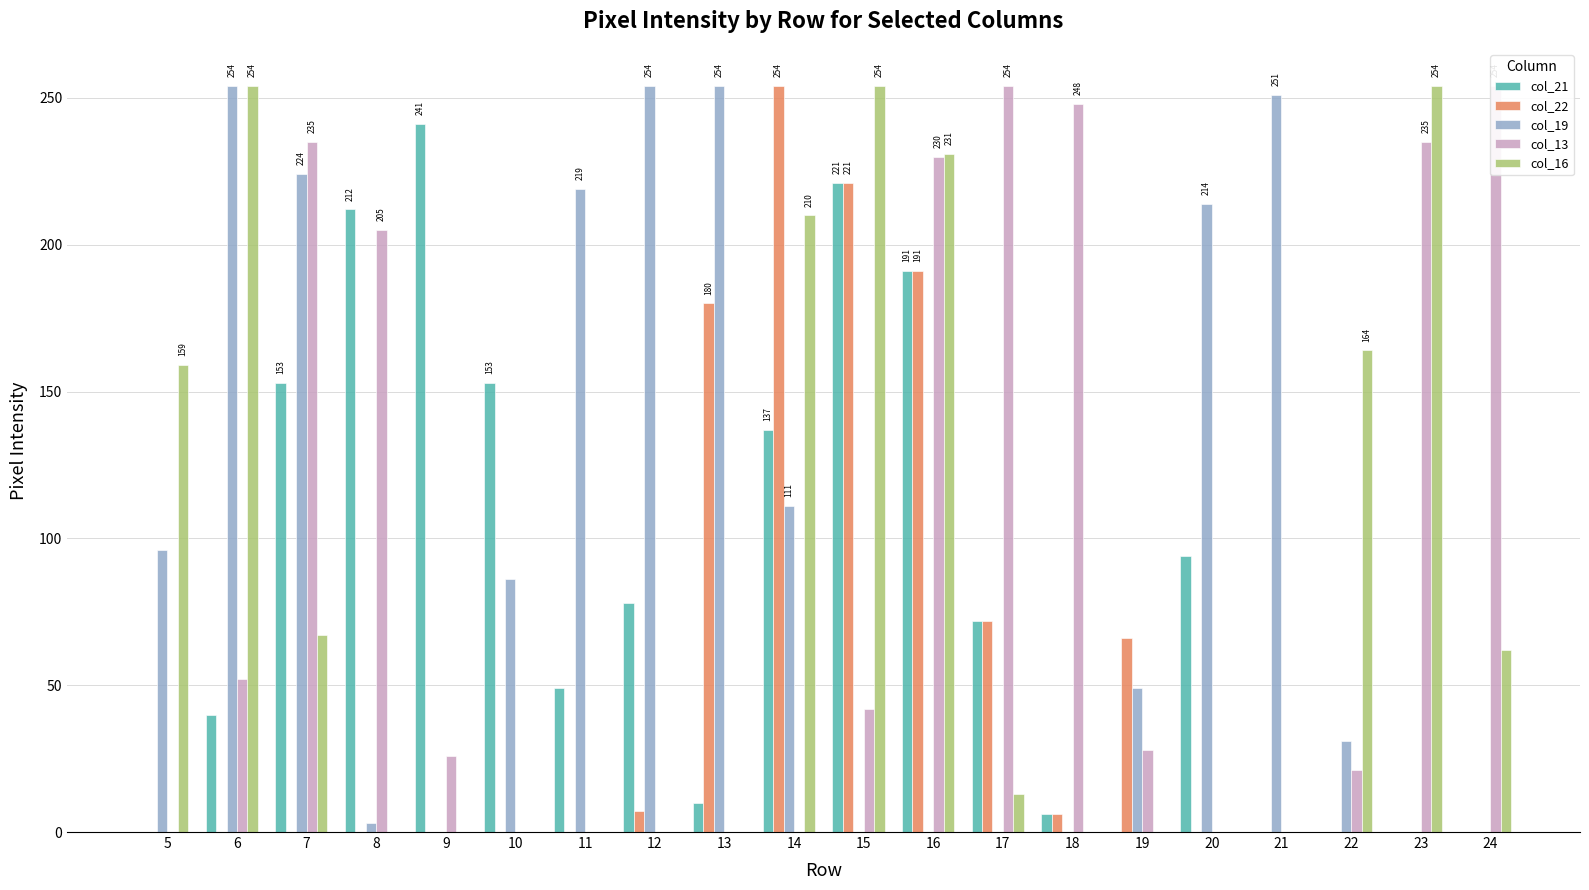

At which label does col_21 reach its minimum?

5